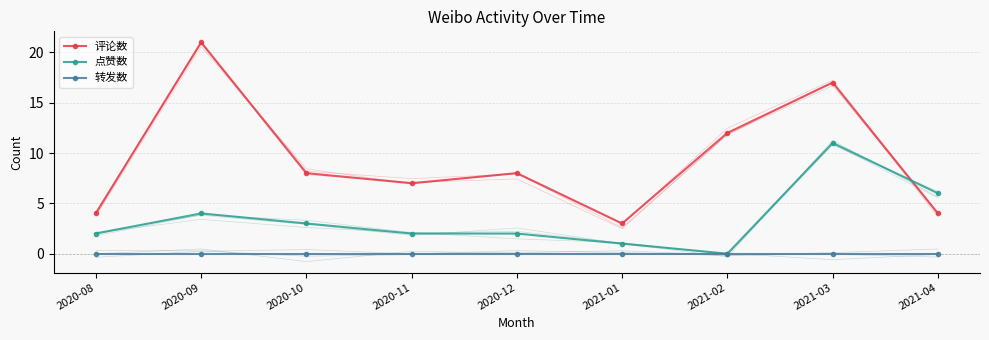

What is the total value across all series at 2021-04?

10